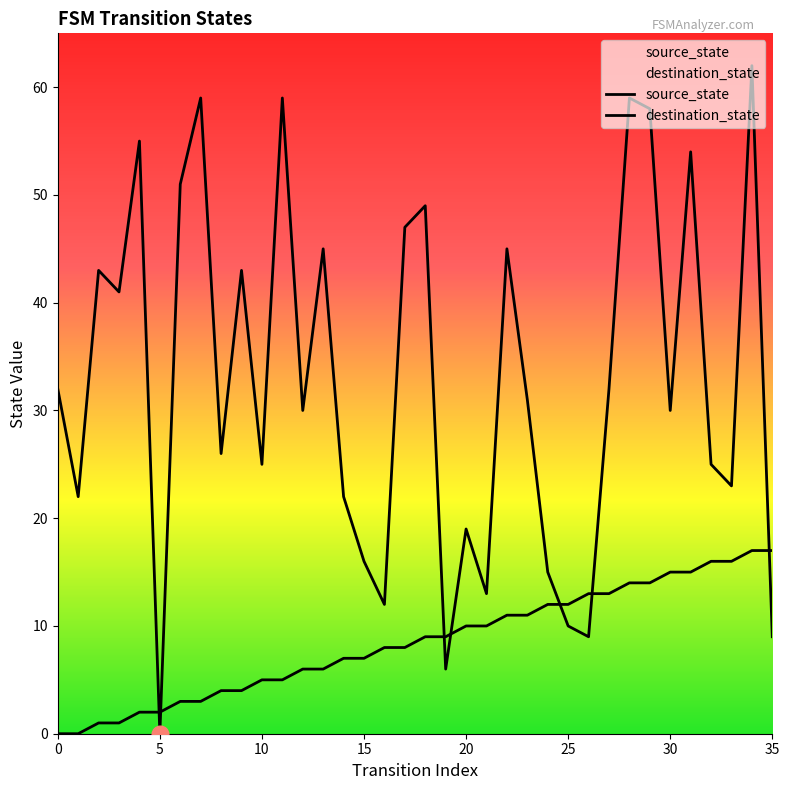

At how many categories does at least one series exceed 58?

4